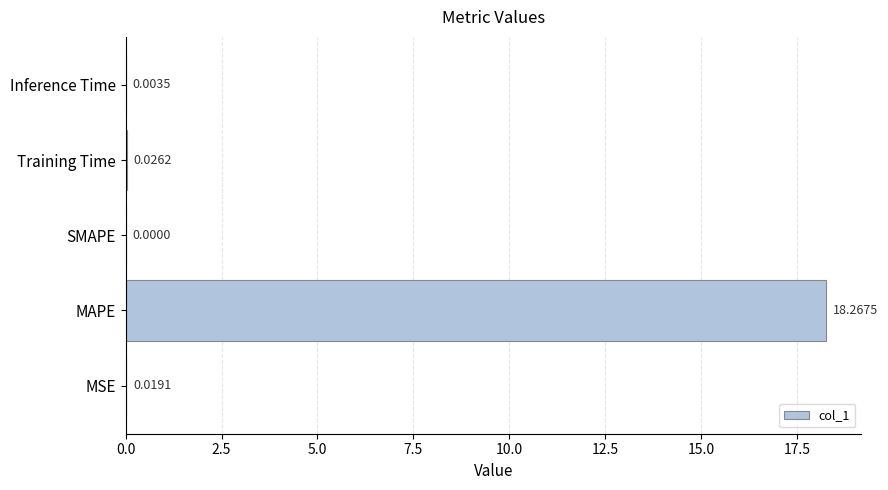

Which has a higher value, MSE or MAPE?

MAPE